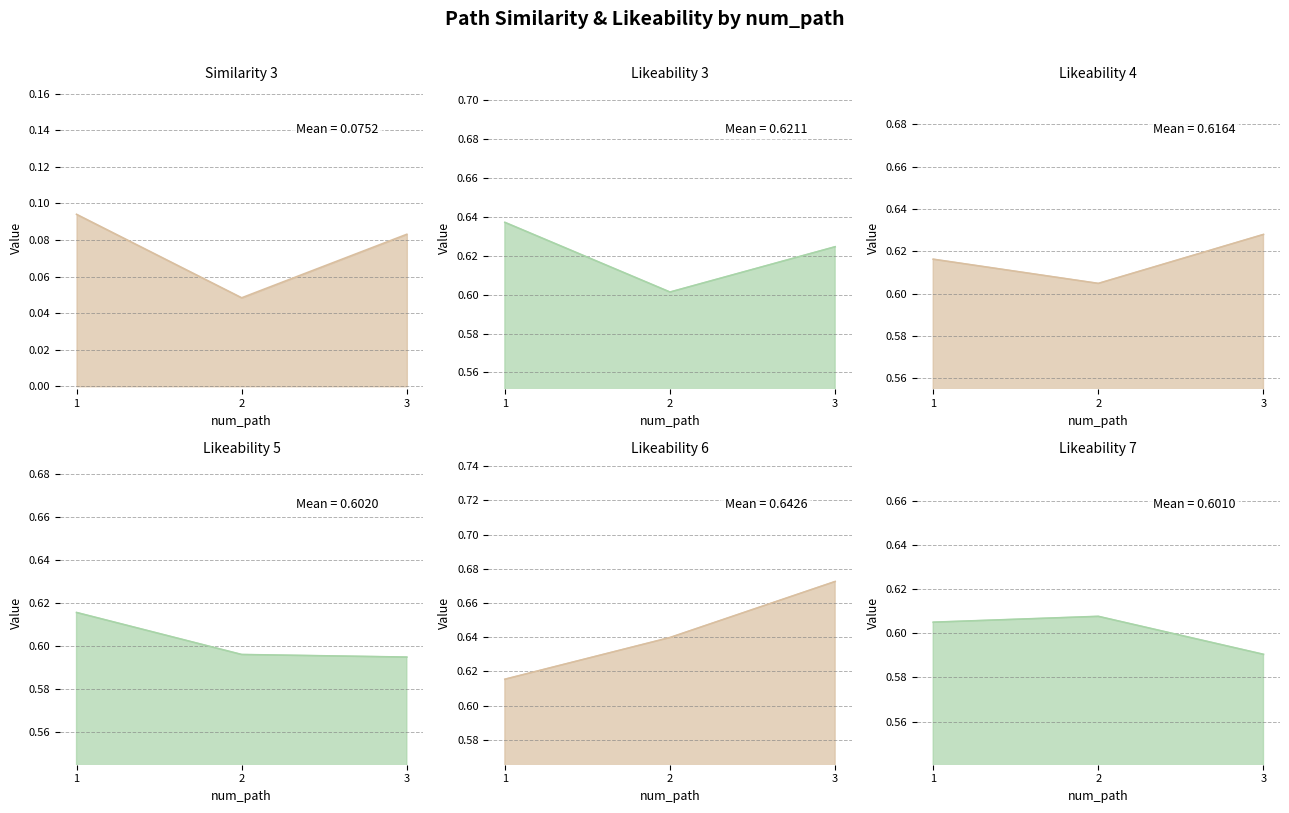

The value of similarity_3 at 1 is 0.1. True or false?

False